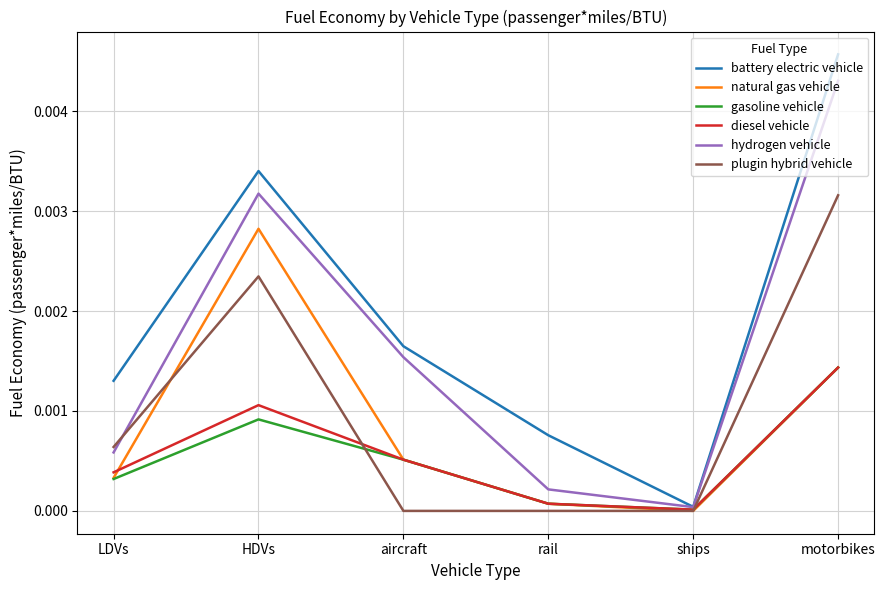

At HDVs, list the series in order from smallest to largest.

gasoline vehicle, diesel vehicle, plugin hybrid vehicle, natural gas vehicle, hydrogen vehicle, battery electric vehicle